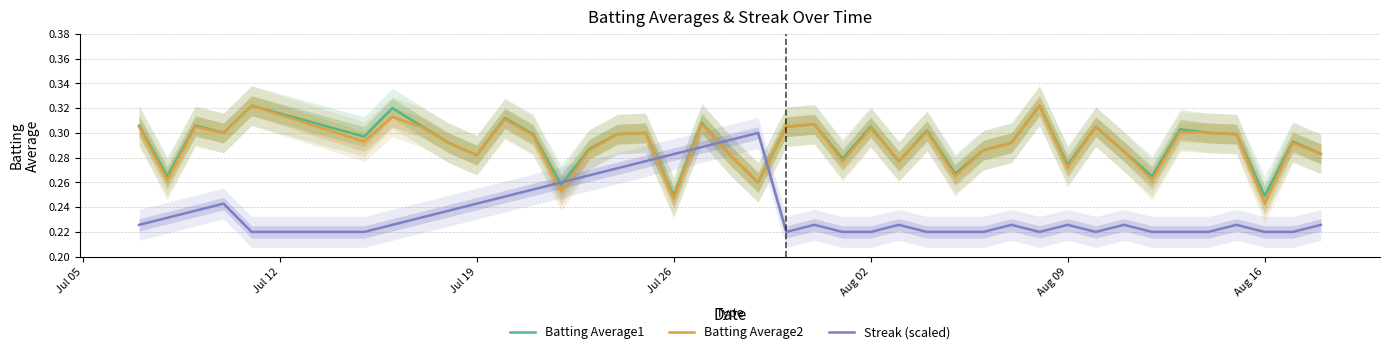

After their last crossing, which series has the higher values: Batting Average2 or Streak (scaled)?

Batting Average2